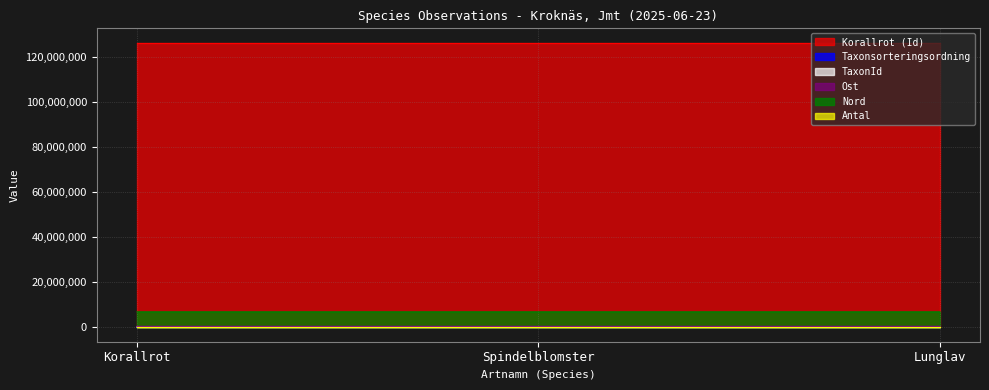

What position from the left is Korallrot?

1